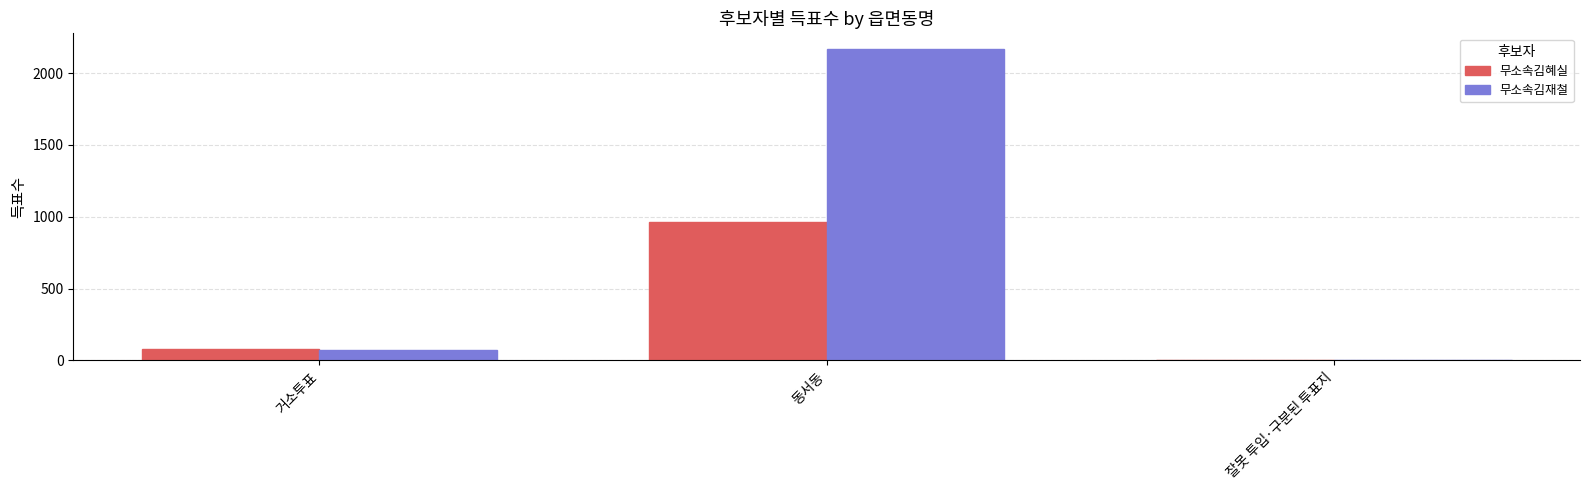

What are all the series names shown in the legend?

무소속김혜실, 무소속김재철